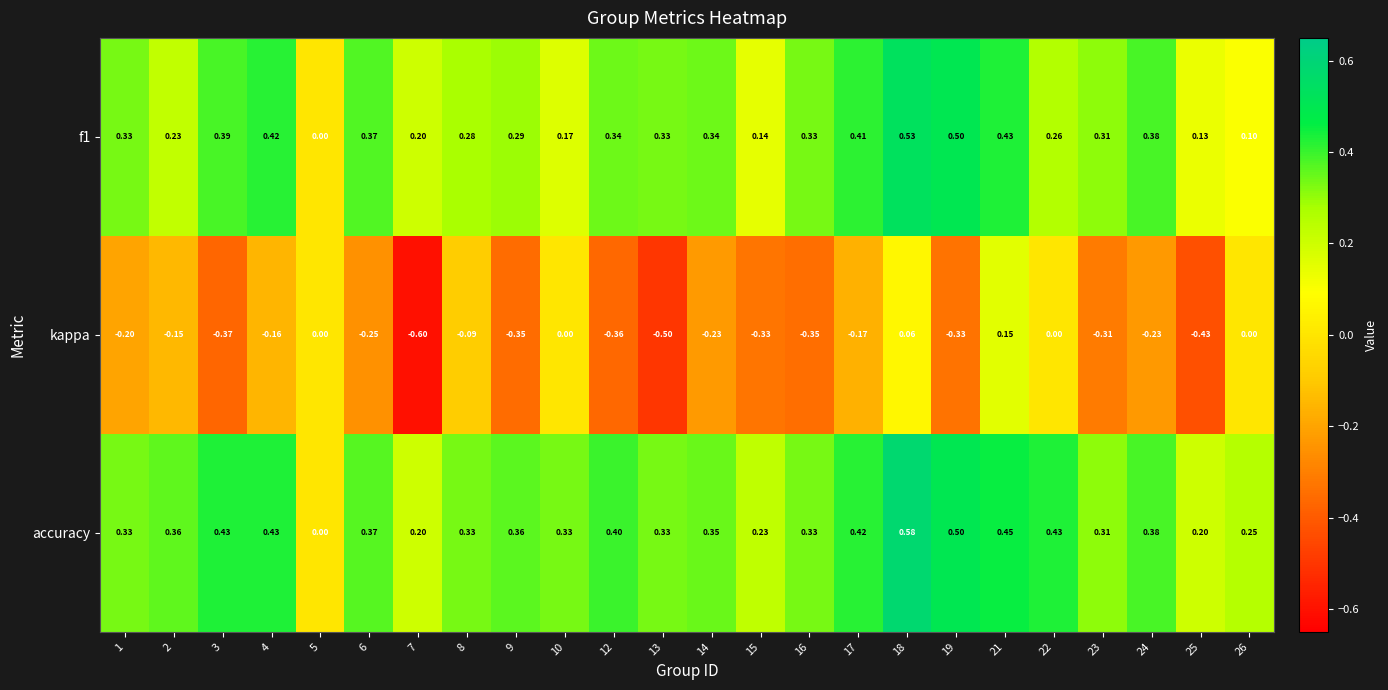

Is the value of f1 at 1 greater than the value of accuracy at 17?

No